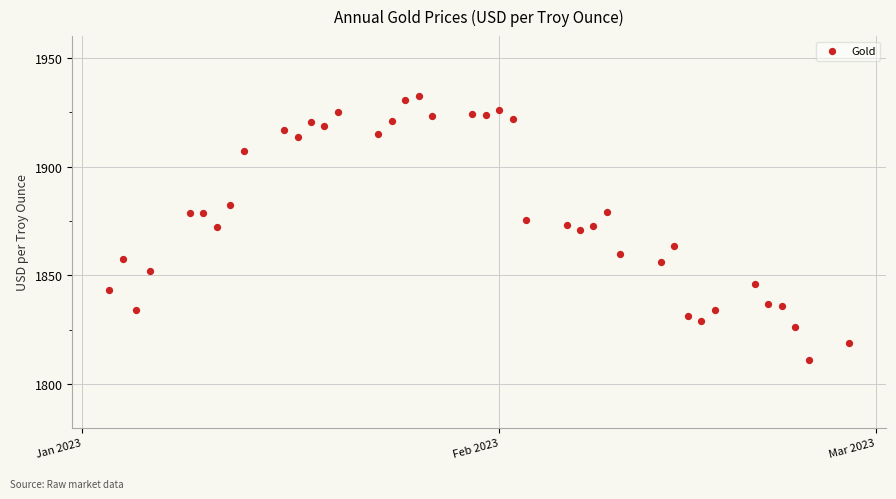

What is the range of X values (max minus min)?

55.0